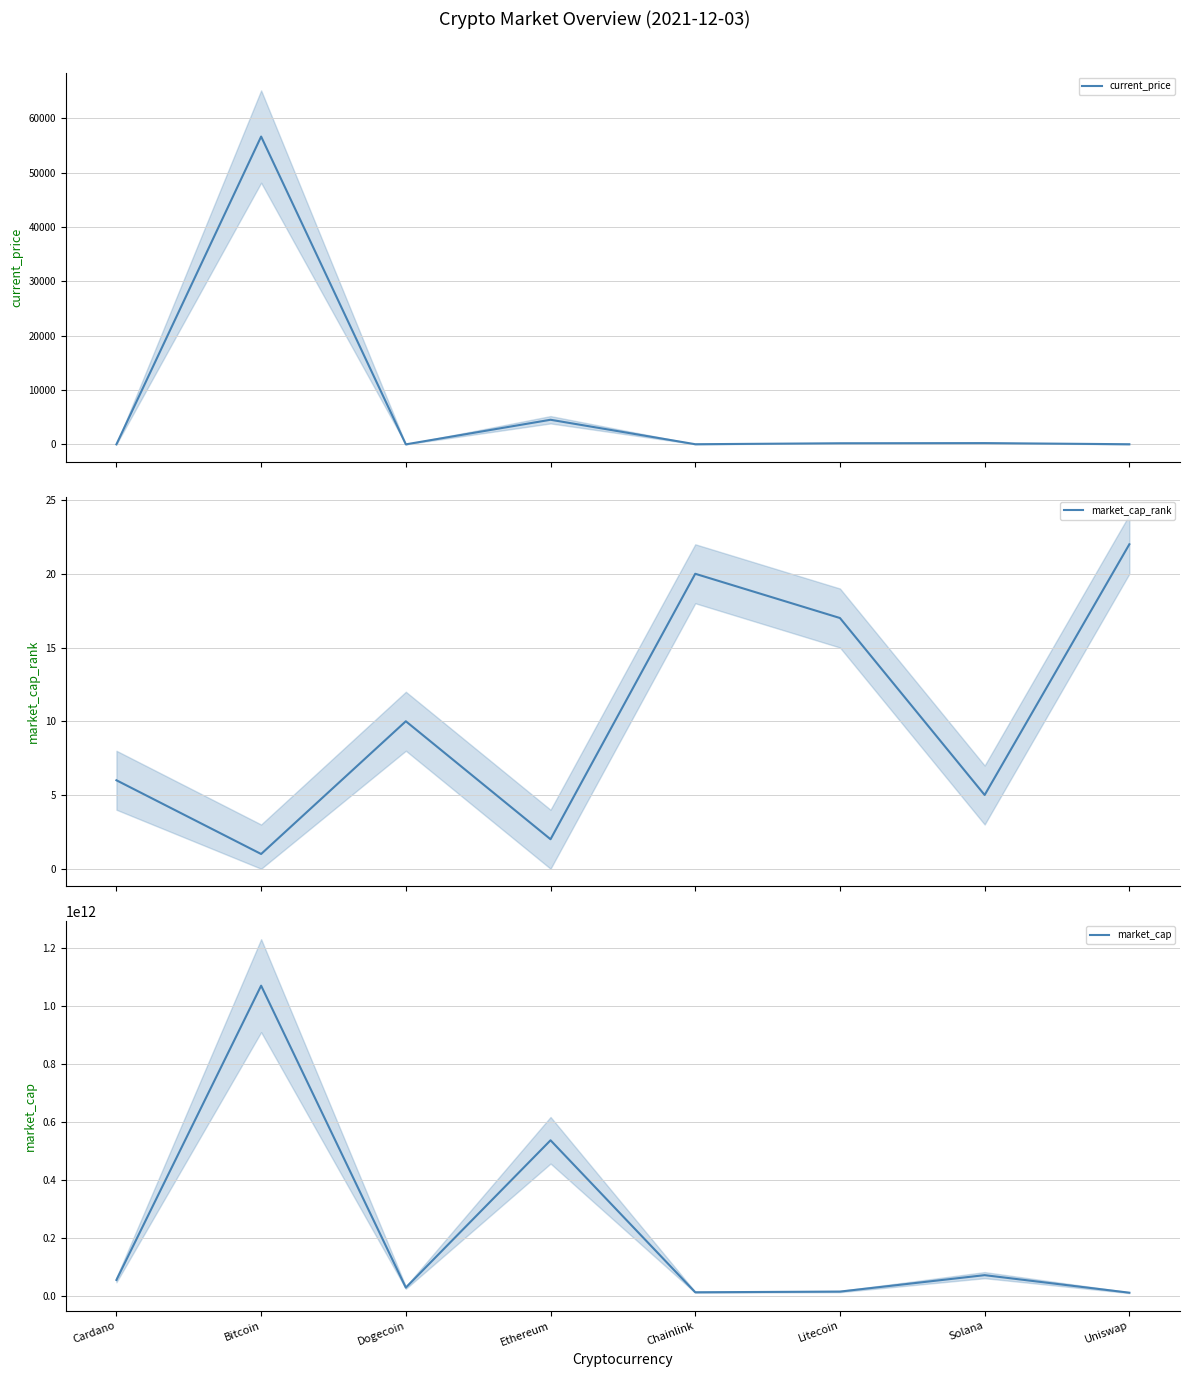

The current_price series shows 0.3 at Dogecoin. True or false?

False